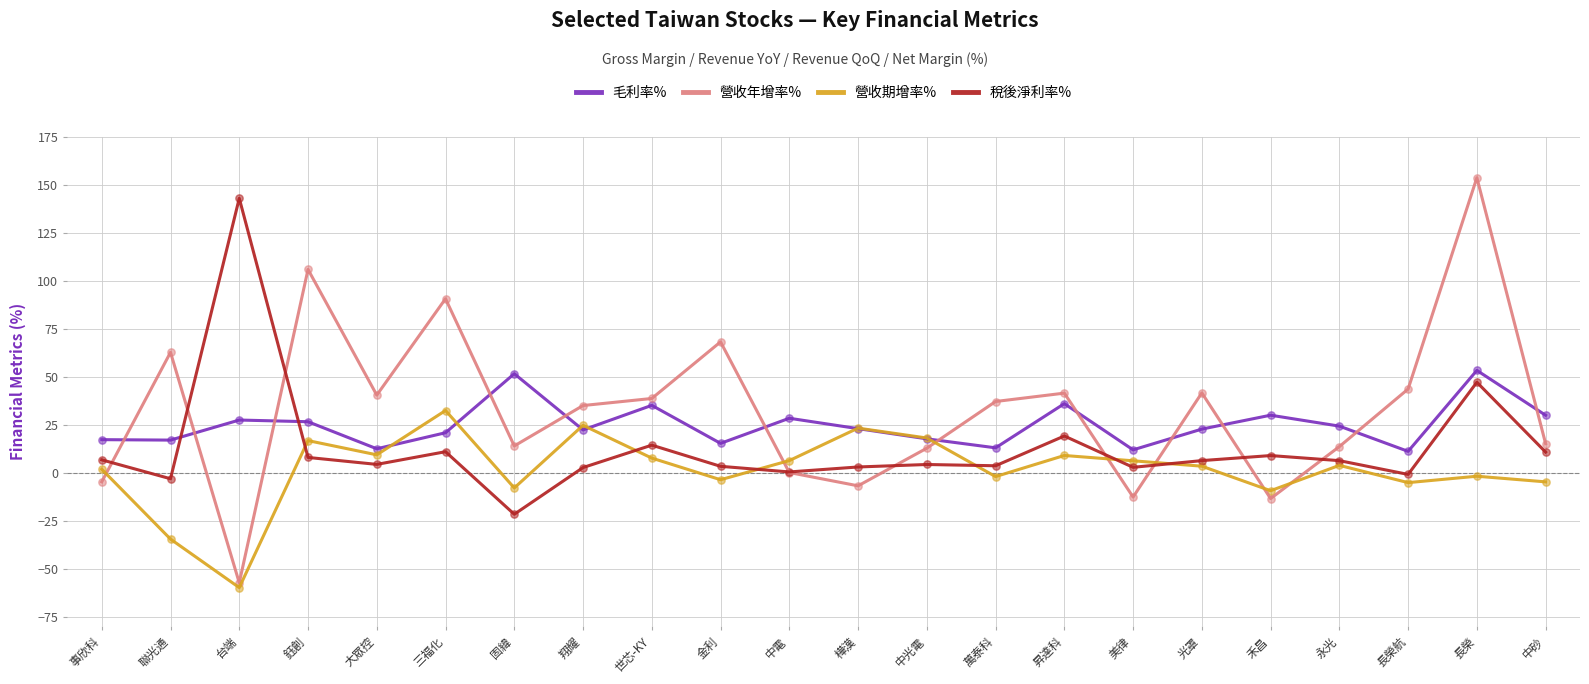

Which series changed the most between 聯光通 and 台端?

稅後淨利率%